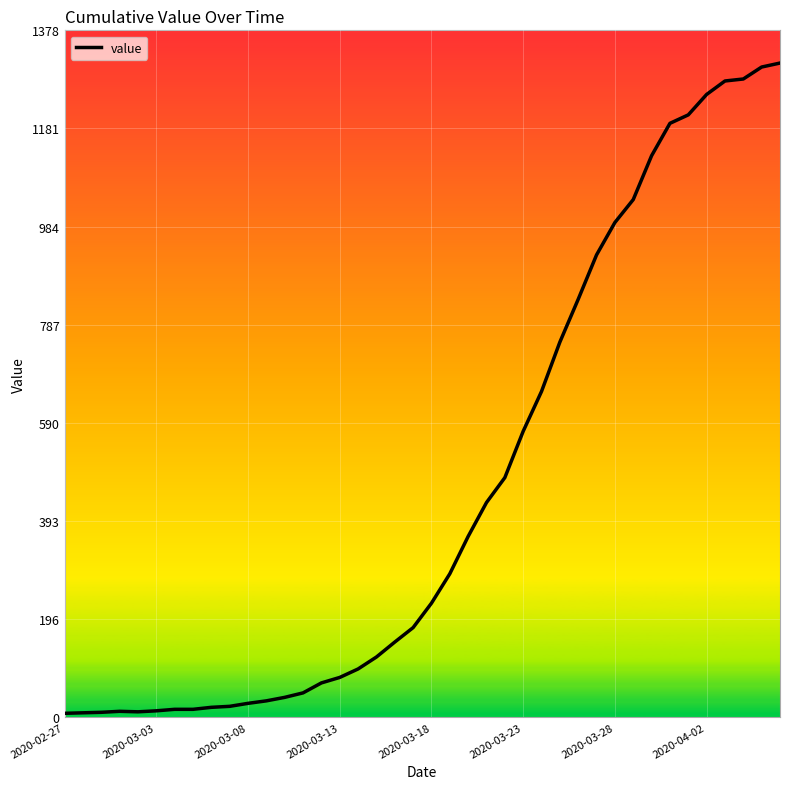

What is the maximum value shown in the chart?

1313